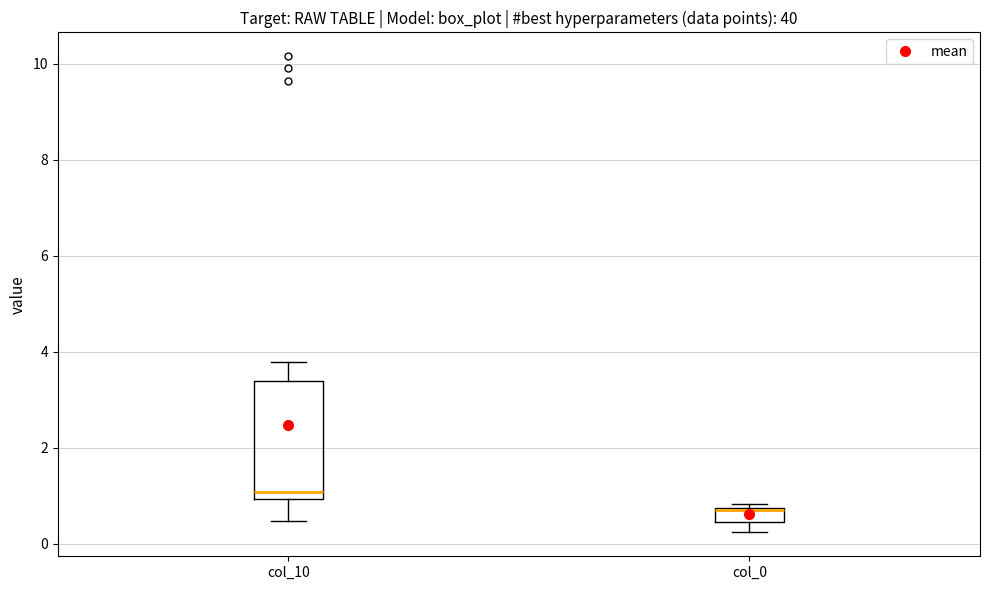

Where is the lower edge of the box for col_10 on the y-axis? The values are not printed on the chart, so give them approximately, as read against the axis.

1.0